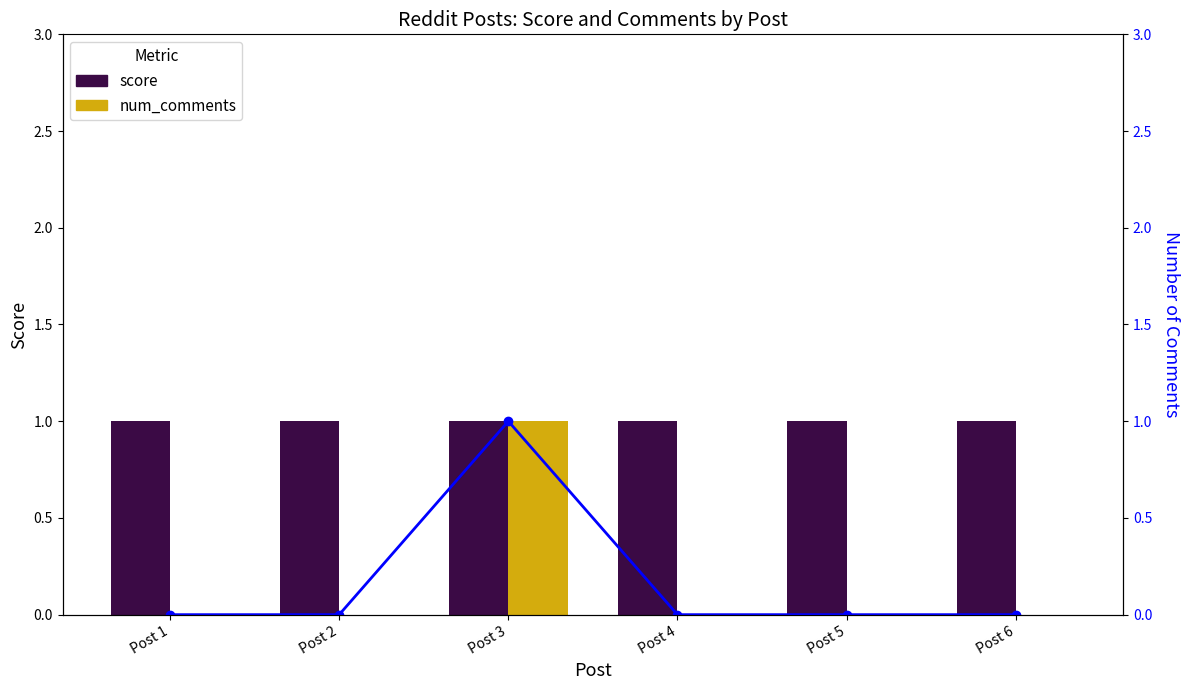

Is the value of score at Post 3 greater than the value of num_comments at Post 5?

Yes